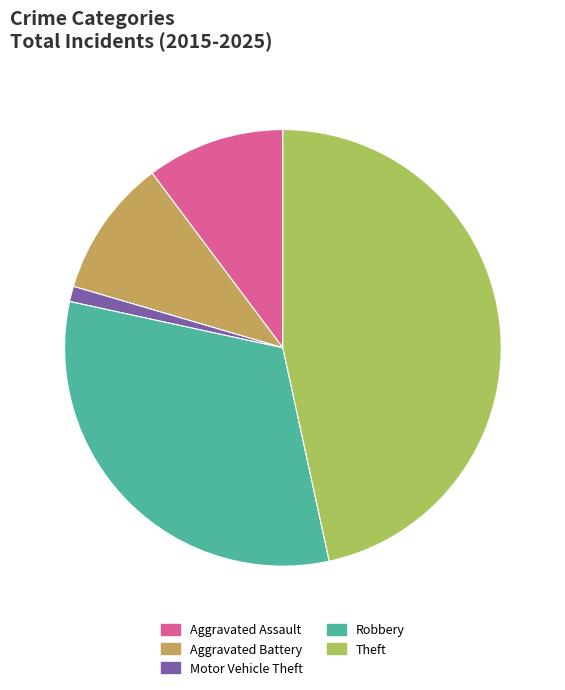

Is there any slice that represents more than half of the pie?

No